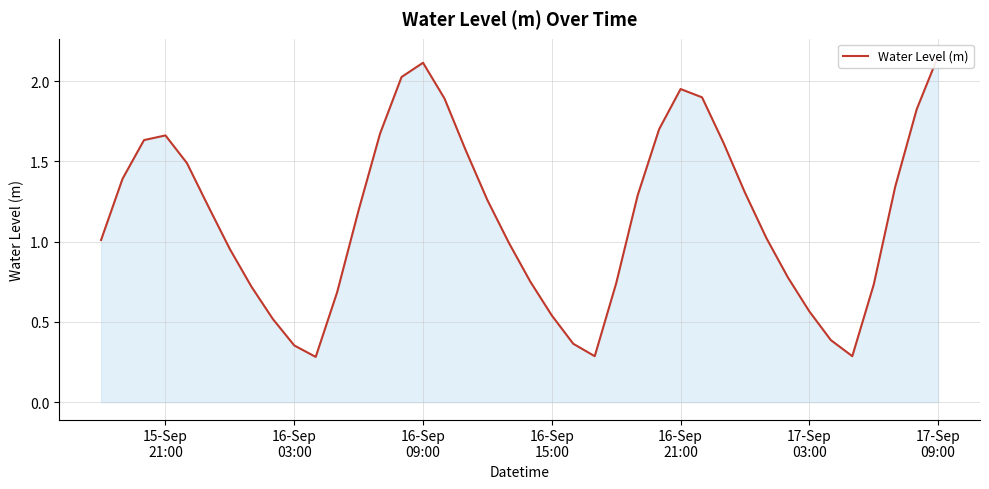

True or false: there are more than 1 points higher than both neighbors.

True